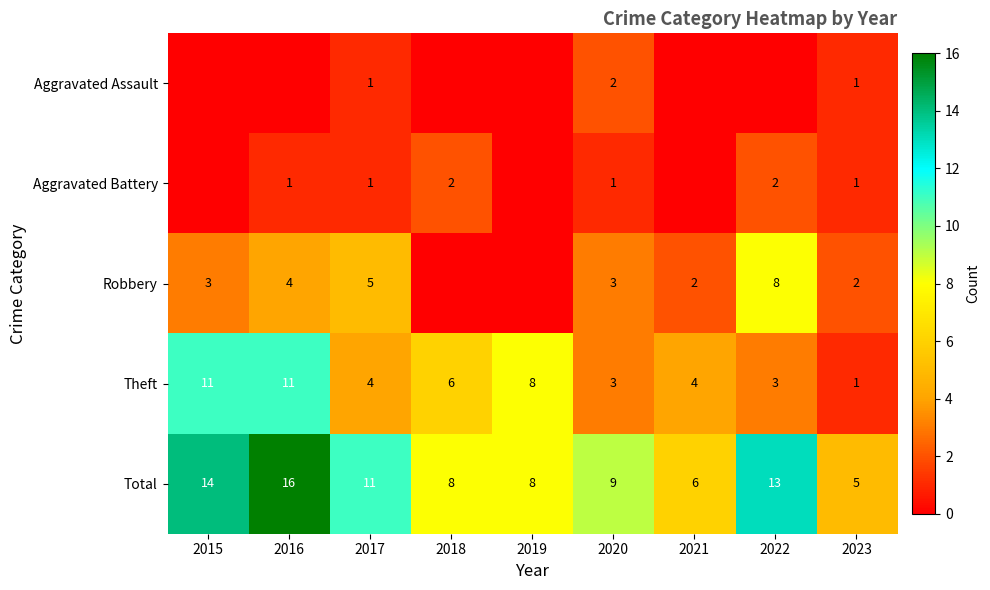

Which label corresponds to the largest value in the chart?

2016